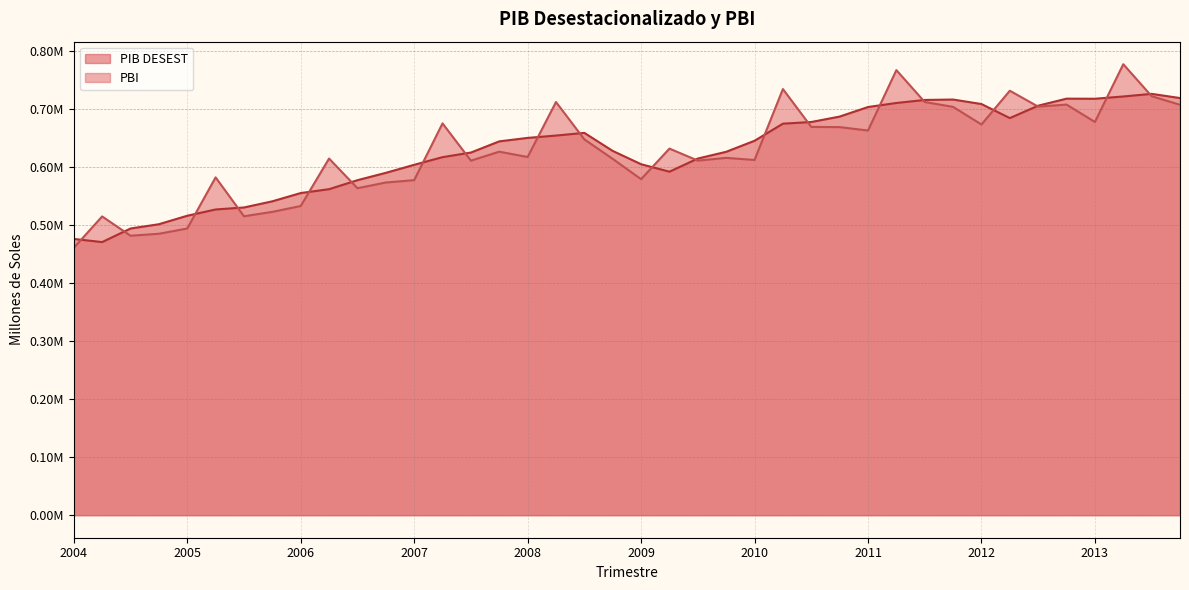

What value does the PIB DESEST series have at 2005?

515582.1